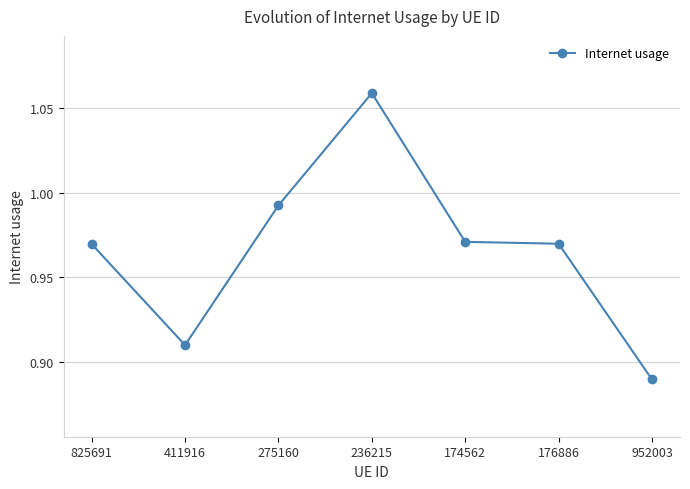

What position from the right is 174562?

3